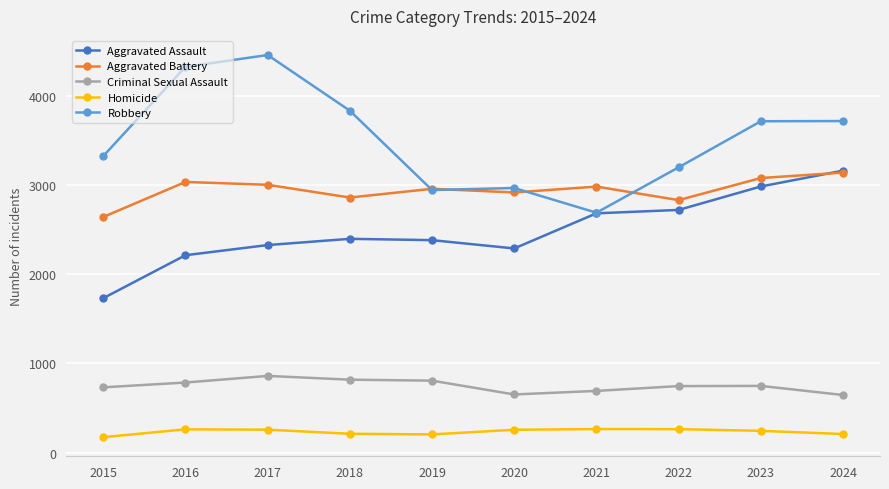

Read the Homicide value at 2018.

210